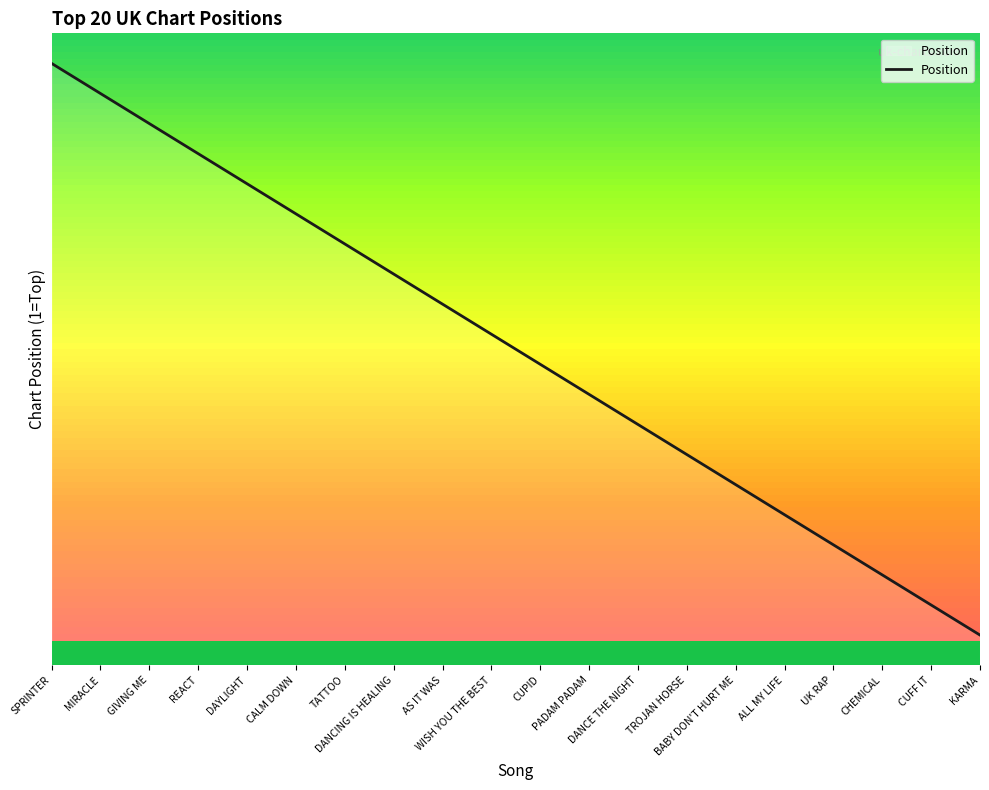

Does the chart have visible grid lines?

No